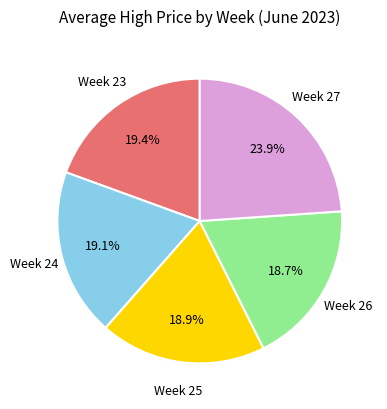

Is there any slice that represents more than half of the pie?

No